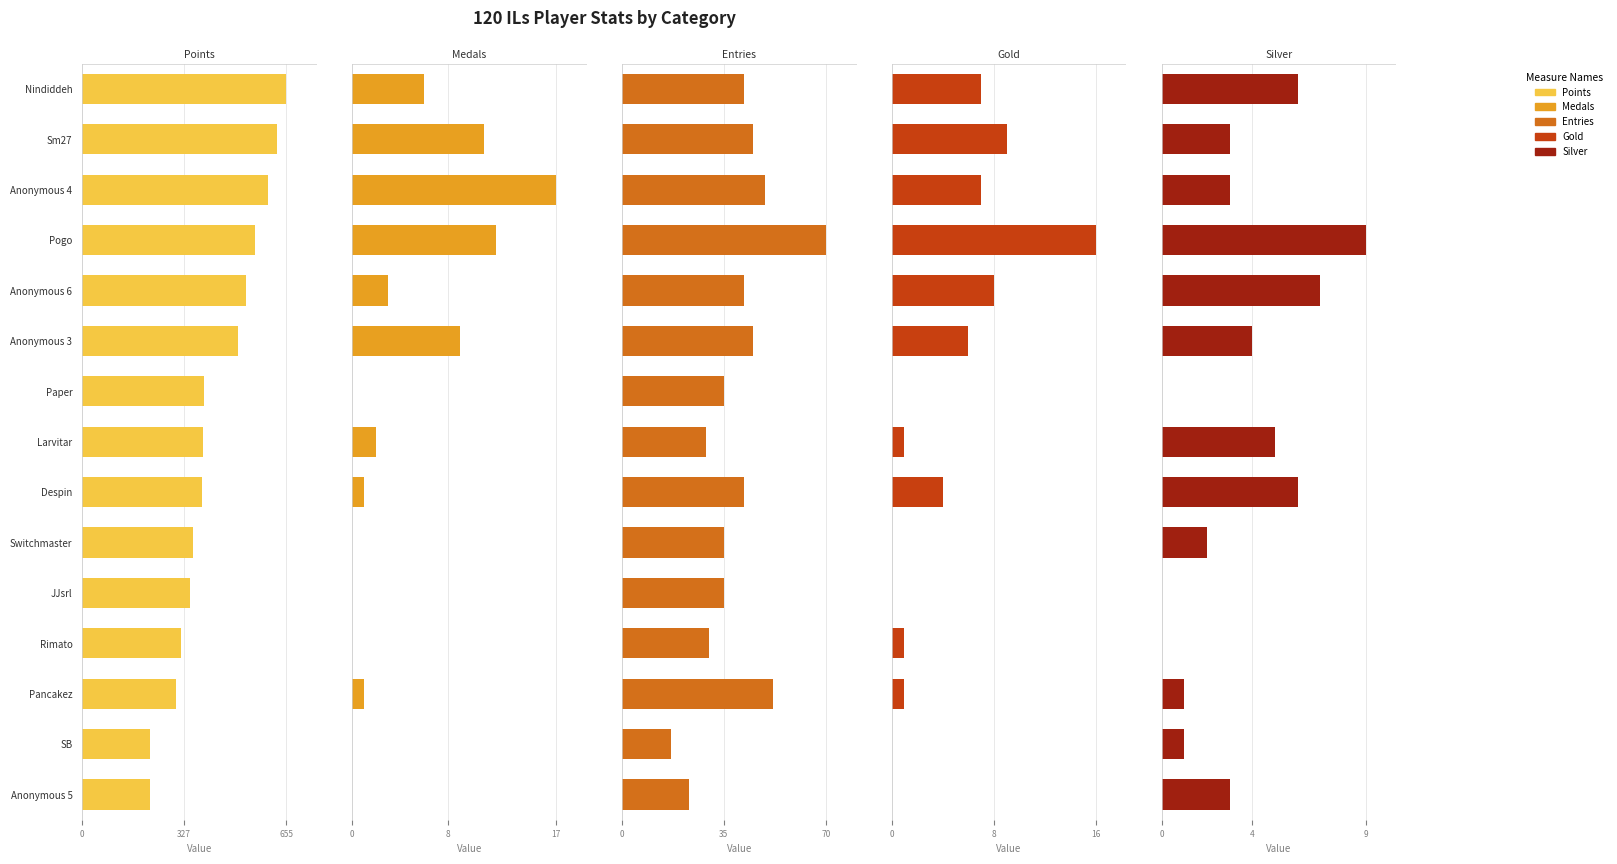

The value of Gold at Nindiddeh is 7. True or false?

True